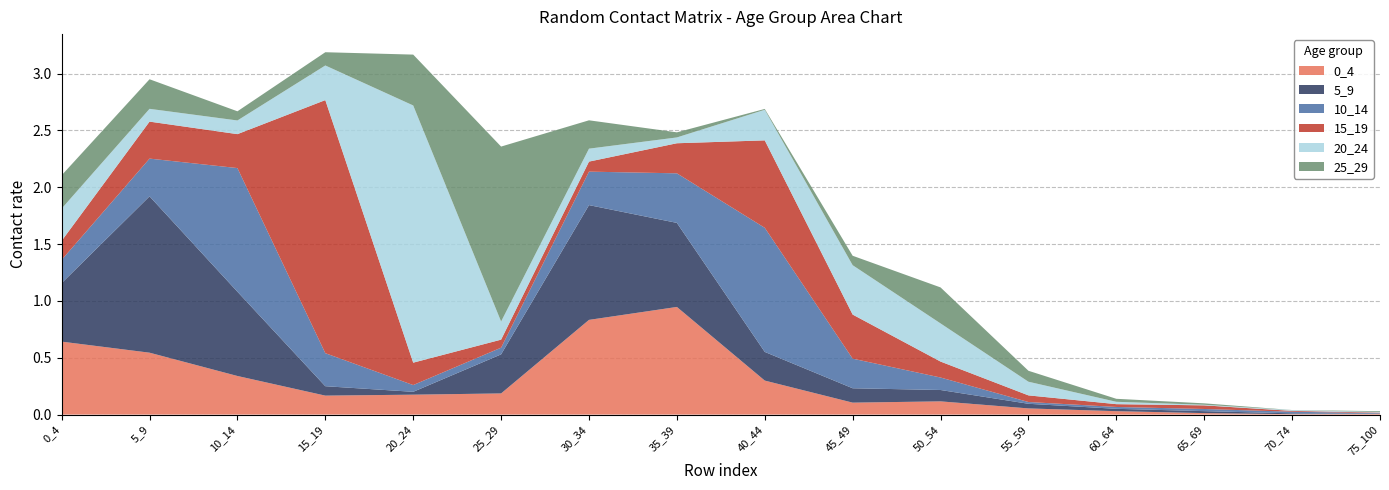

Reading right to left, extract all data points from this chart.

0_4: 0.0	0.0	0.0	0.0	0.1	0.1	0.1	0.3	0.9	0.8	0.2	0.2	0.2	0.3	0.5	0.6
5_9: 0.0	0.0	0.0	0.0	0.0	0.1	0.1	0.3	0.7	1.0	0.3	0.0	0.1	0.7	1.4	0.5
10_14: 0.0	0.0	0.0	0.0	0.0	0.1	0.3	1.1	0.4	0.3	0.1	0.1	0.3	1.1	0.3	0.2
15_19: 0.0	0.0	0.0	0.0	0.1	0.1	0.4	0.8	0.3	0.1	0.1	0.2	2.2	0.3	0.3	0.2
20_24: 0.0	0.0	0.0	0.0	0.1	0.3	0.4	0.3	0.1	0.1	0.2	2.3	0.3	0.1	0.1	0.3
25_29: 0.0	0.0	0.0	0.0	0.1	0.3	0.1	0.0	0.0	0.2	1.5	0.4	0.1	0.1	0.3	0.3